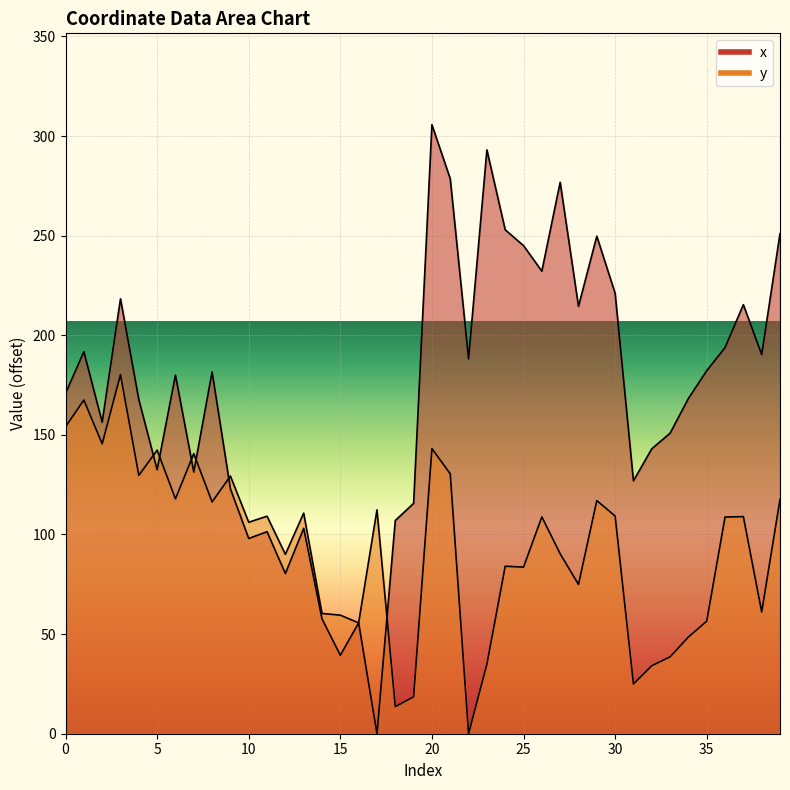

What is the average value of the x series?

169.8